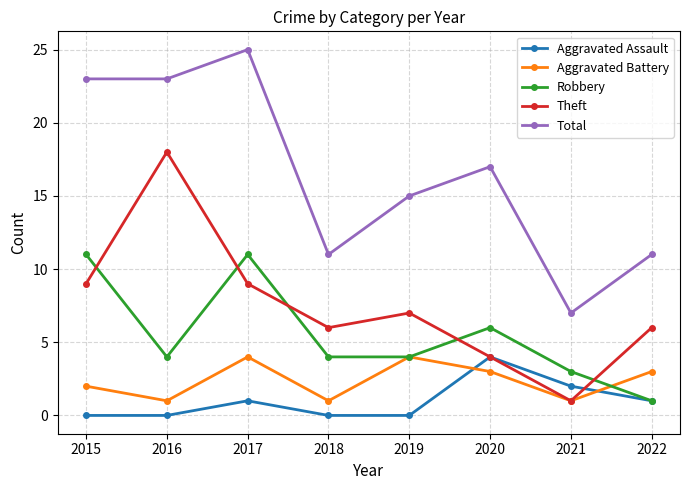

What value does the Aggravated Assault series have at 2021?

2